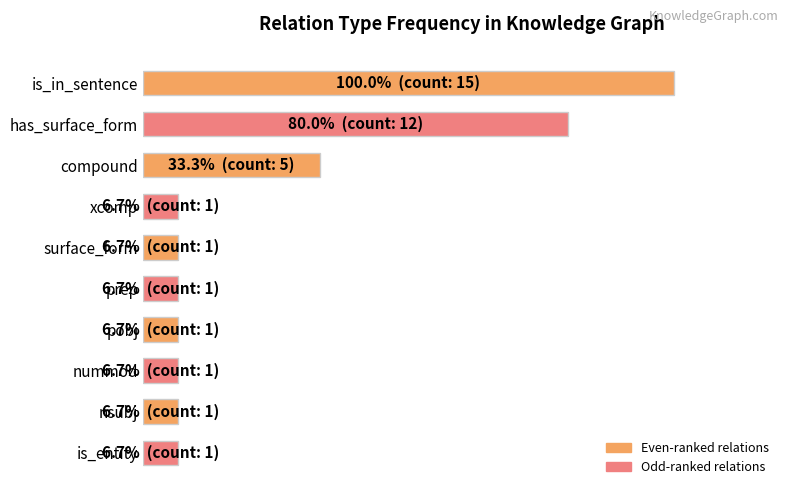

What is the greatest value displayed?

100.0